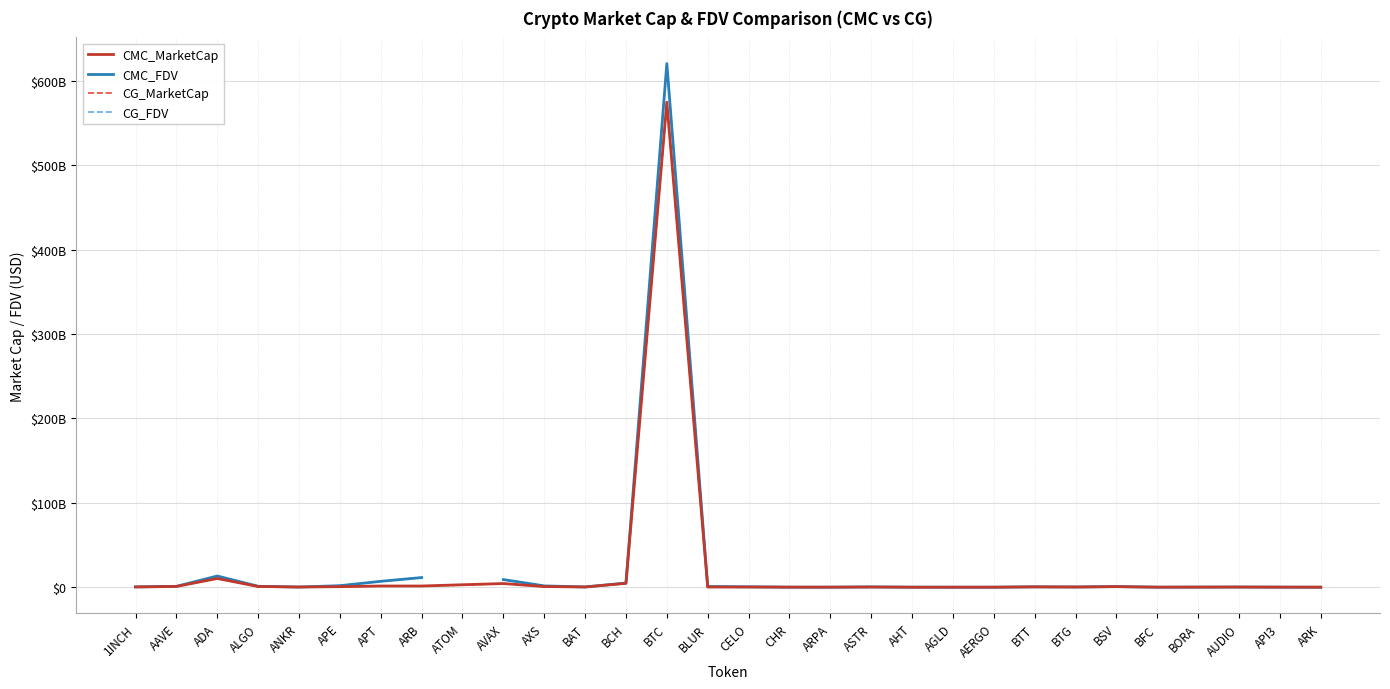

Which label corresponds to the smallest value in the chart?

AHT